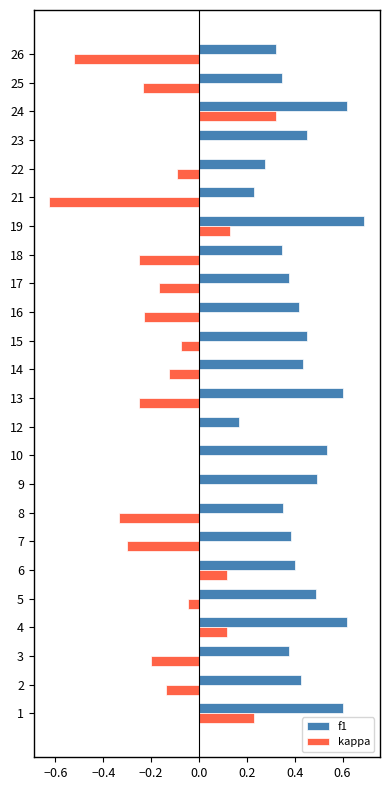

Which series changed the most between 2 and 4?

kappa